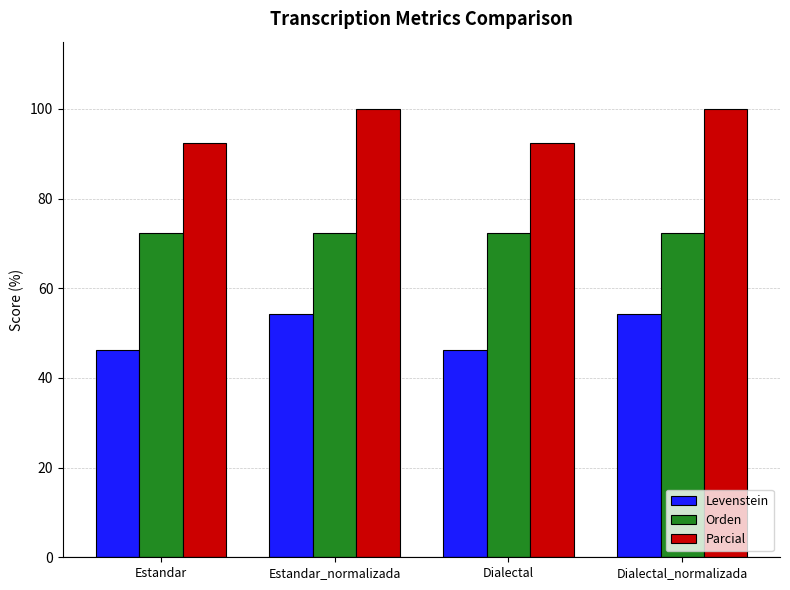

Reading right to left, extract all data points from this chart.

Levenstein: 54.2	46.2	54.2	46.2
Orden: 72.2	72.2	72.2	72.2
Parcial: 100.0	92.3	100.0	92.3